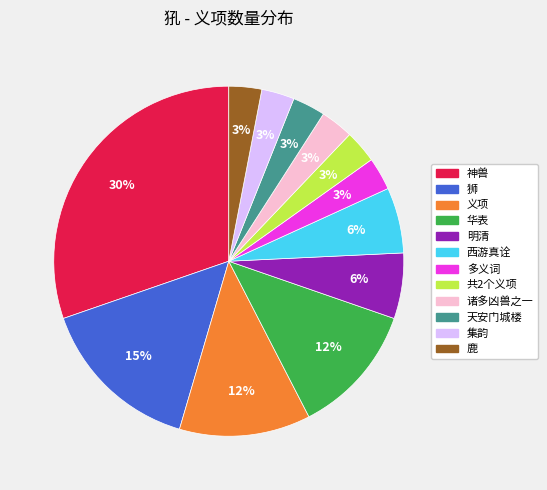

Which category has the biggest portion of the pie?

神兽